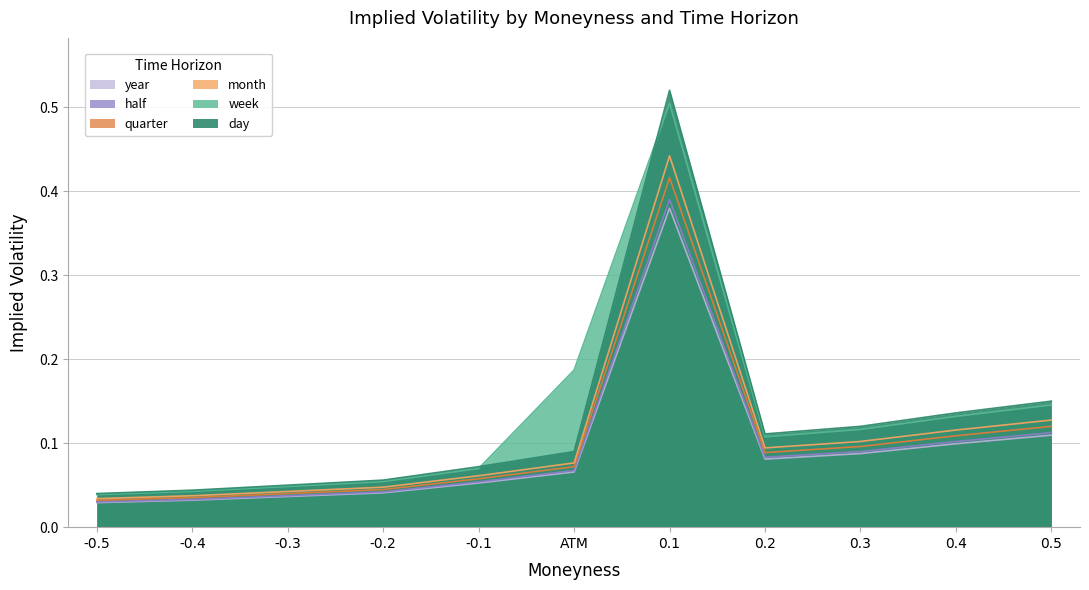

Which series has the largest total across all categories?

week